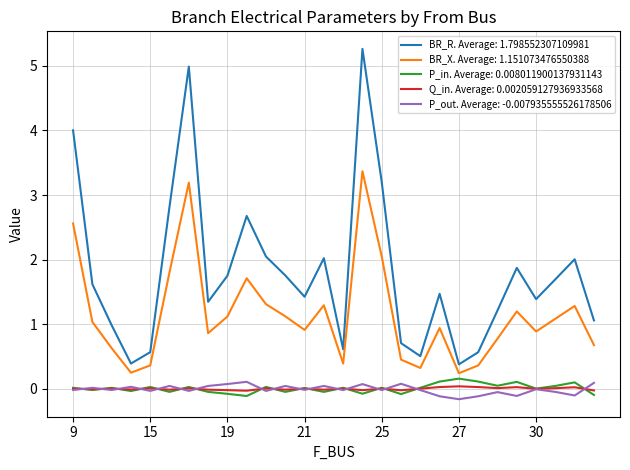

True or false: P_out. Average: -0.007935555526178506 and BR_R. Average: 1.798552307109981 cross at least once.

False